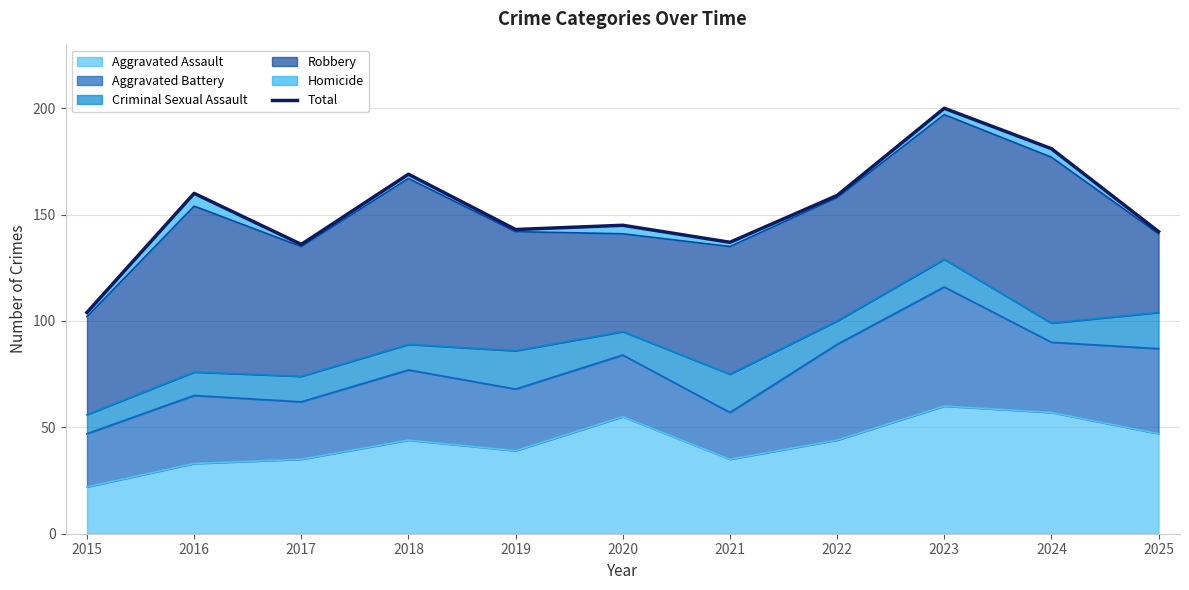

How many points are higher than both their immediate neighbors (excluding endpoints)?

4